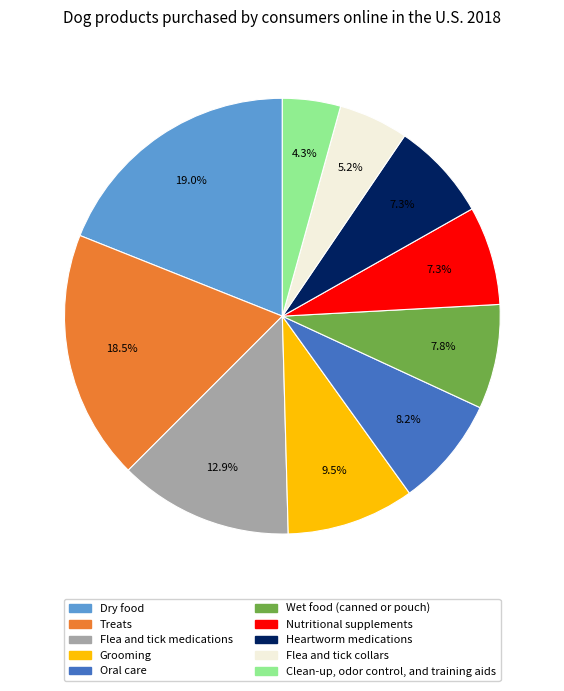

To the nearest percent, what is the difference between the largest and smallest slice percentages?

15%